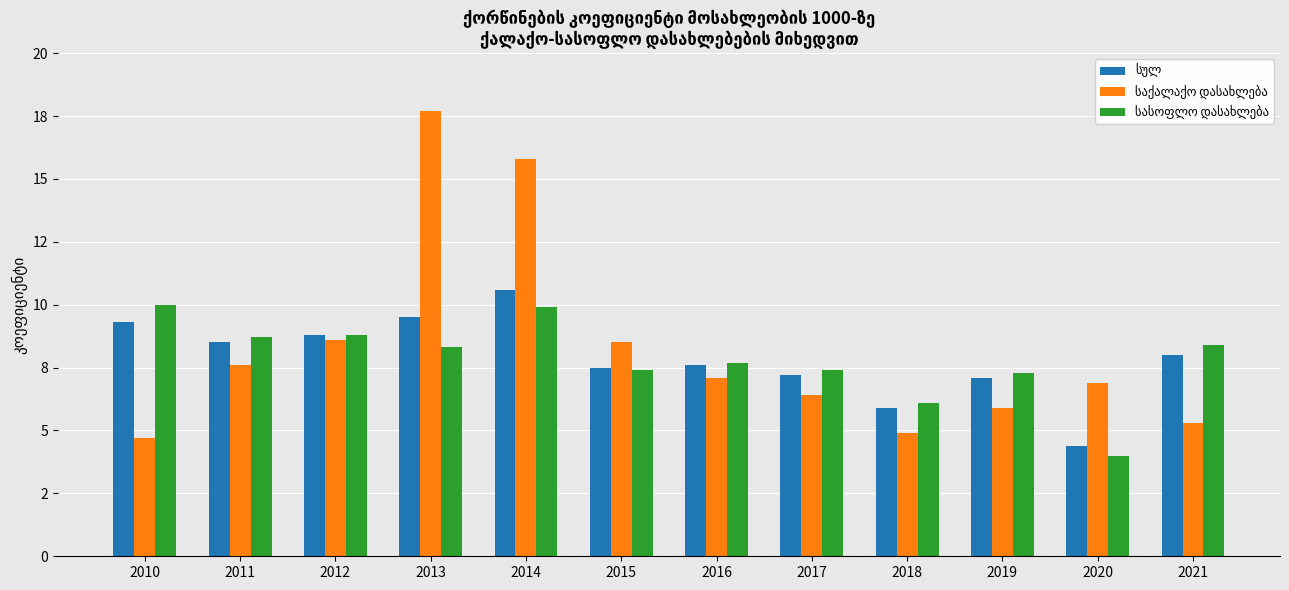

At which label does საქალაქო დასახლება reach its peak?

2013